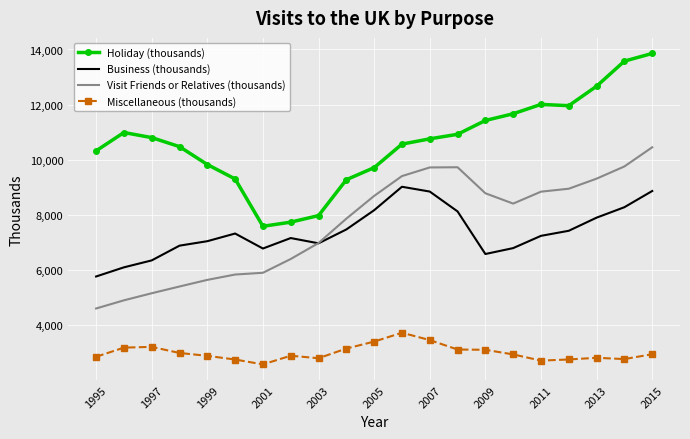

Which series has the largest range (max minus min)?

Holiday (thousands)